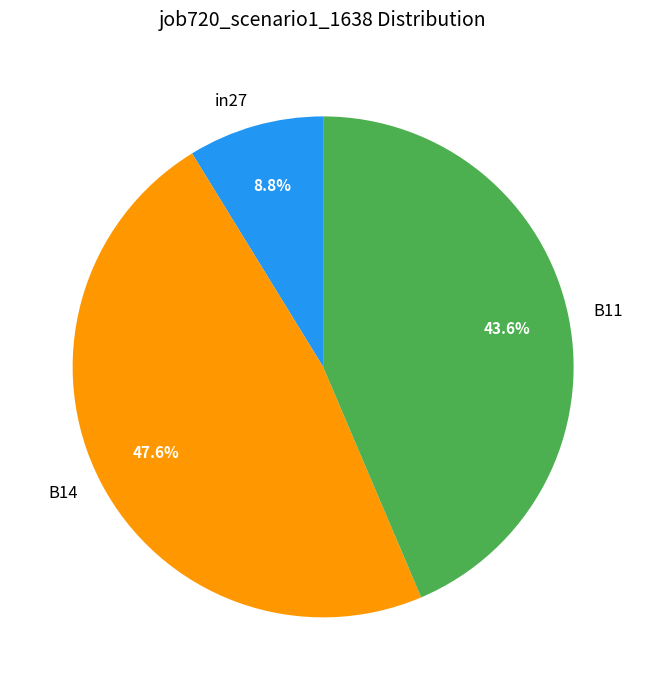

Which slice is the largest?

B14